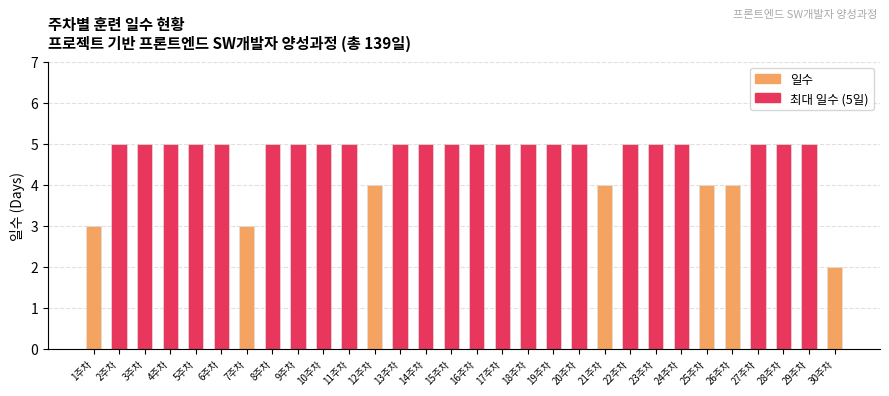

Count the values in the range 5 to 6.

23